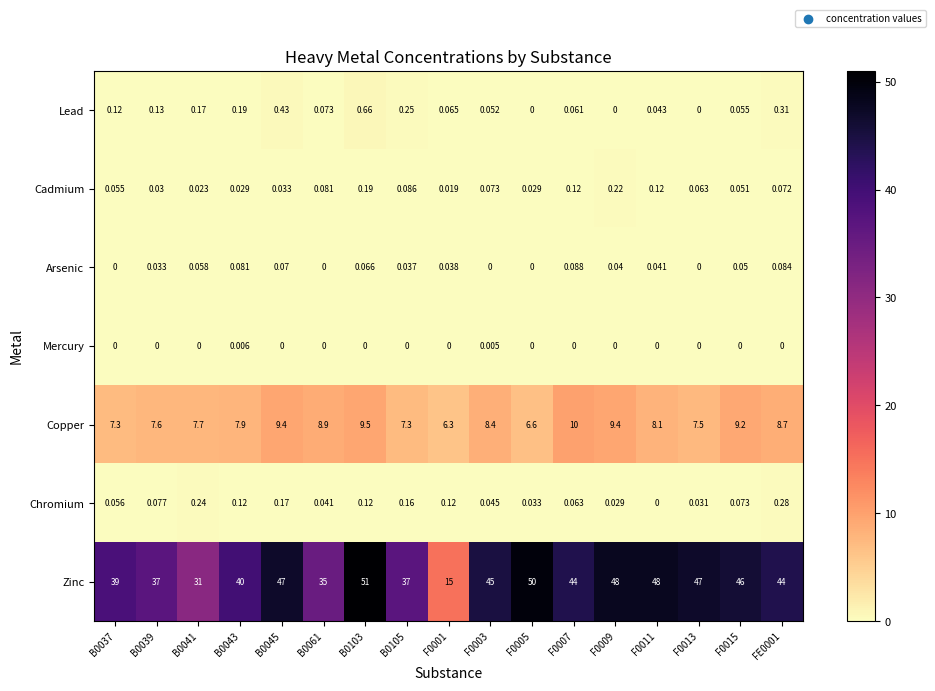

List the series in order of their peak value, lowest first.

Mercury, Arsenic, Cadmium, Chromium, Lead, Copper, Zinc